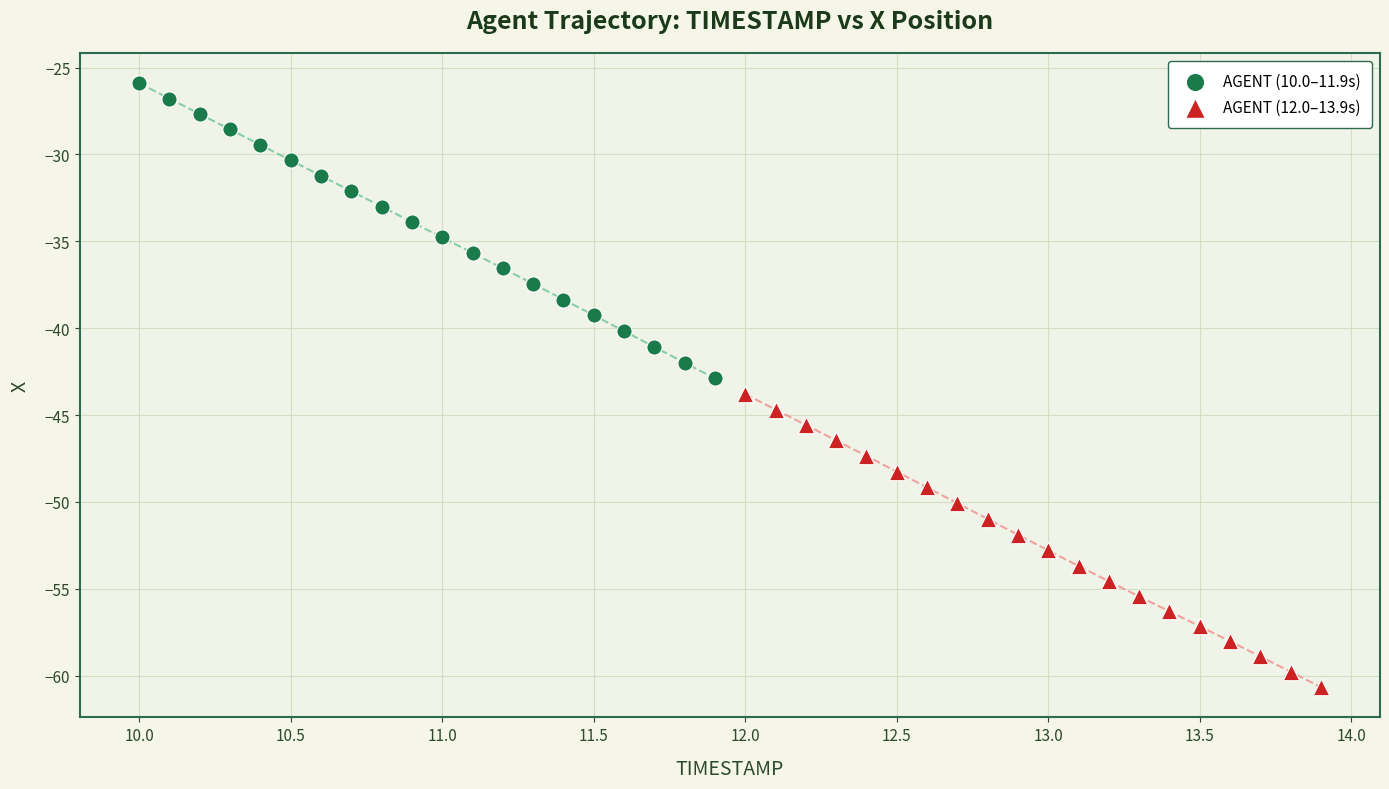

Which series has the largest Y range (max minus min)?

AGENT (10.0–11.9s)